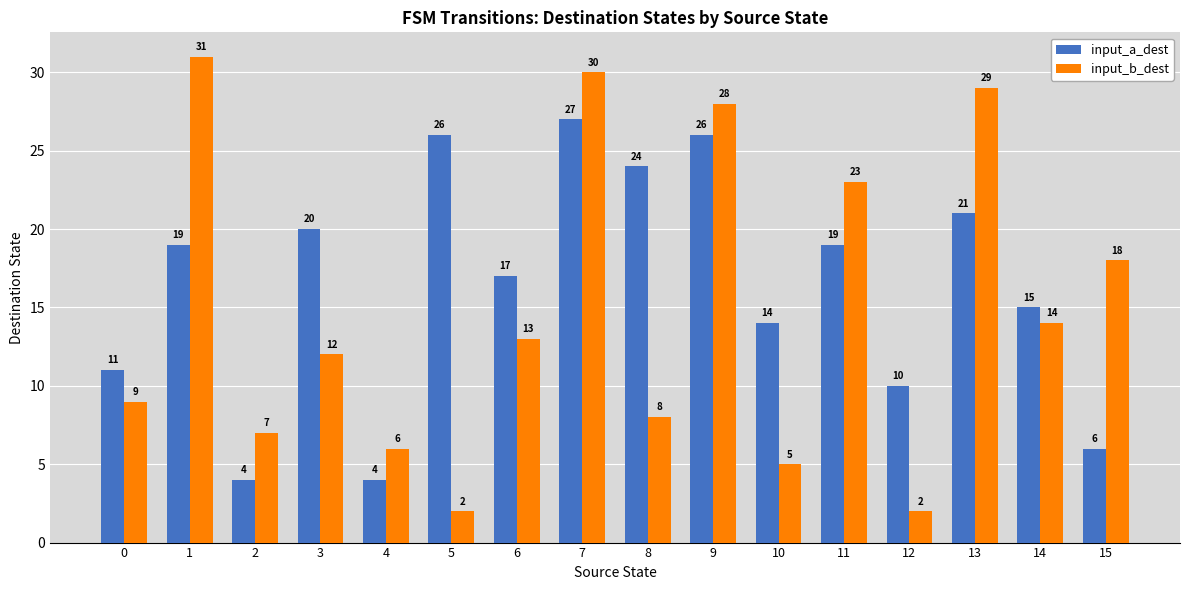

What is the lowest value of the input_a_dest series?

4